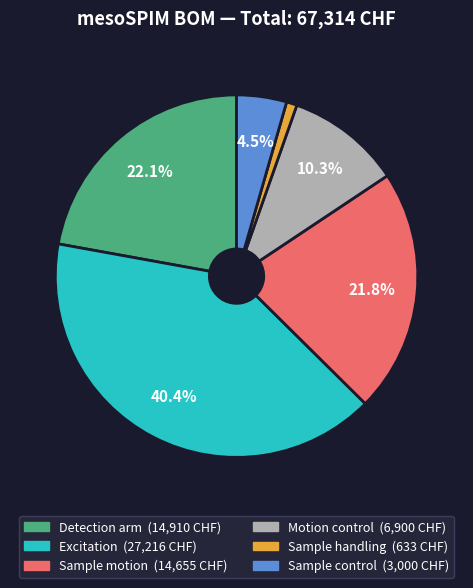

Is there a majority slice in this chart?

No